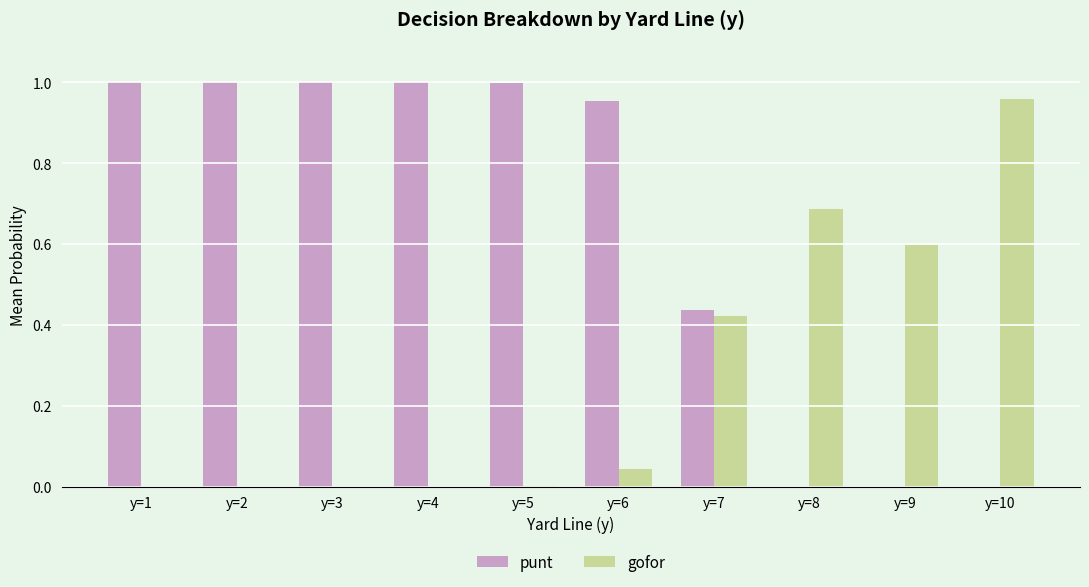

The punt series shows -0.6 at y=8. True or false?

False